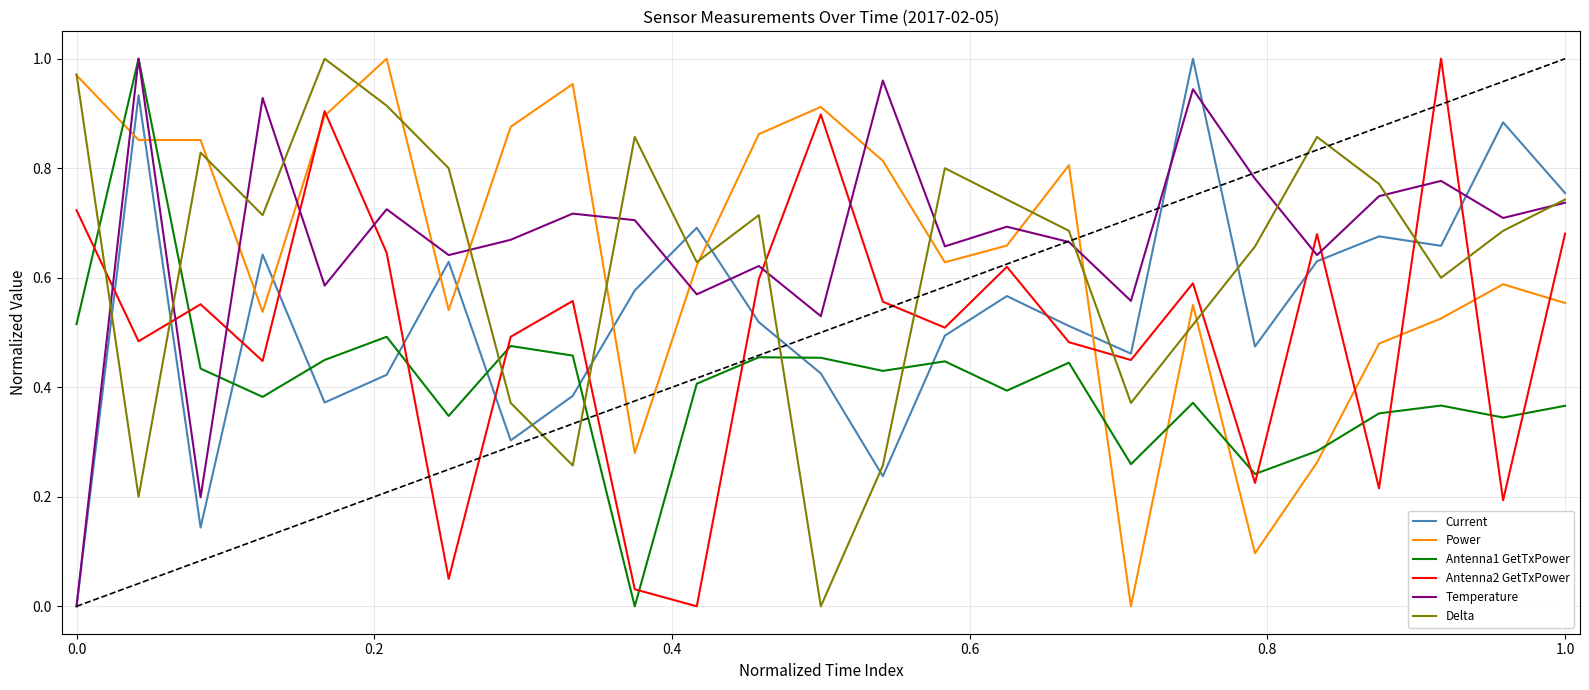

After their last crossing, which series has the higher values: Temperature or Power?

Temperature